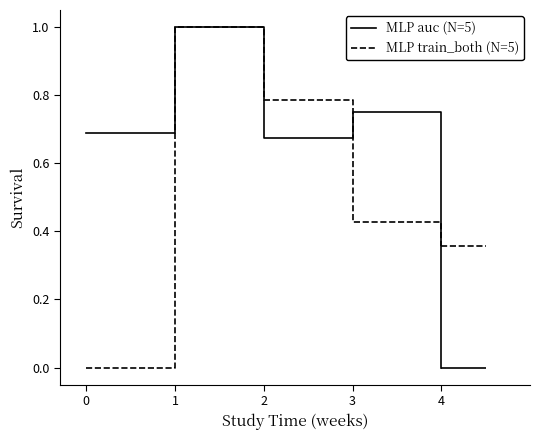

How many positive values does the MLP auc (N=5) series have?

4